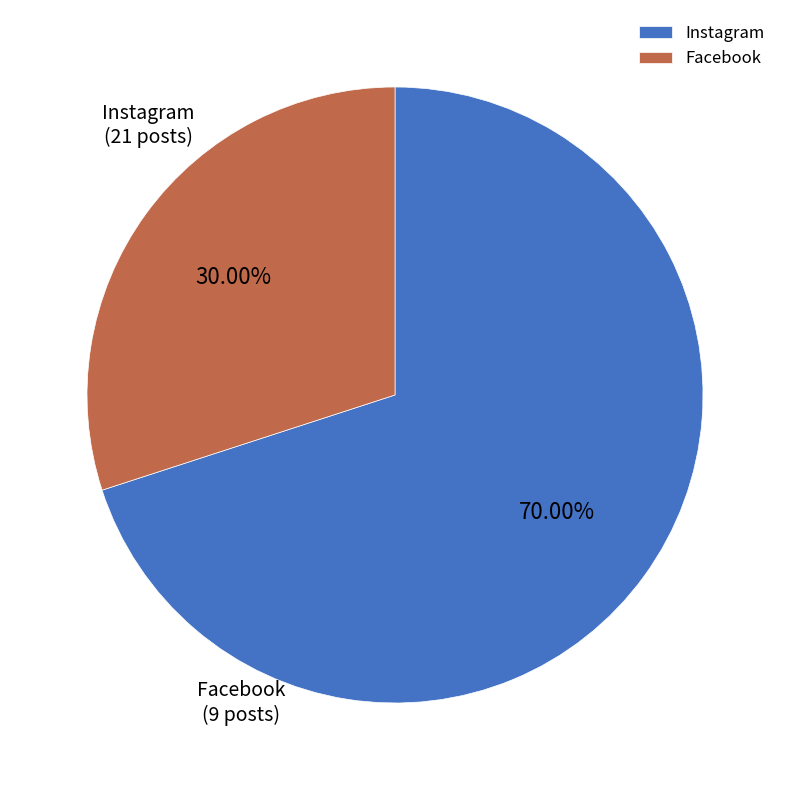

Which slice represents more than half of the pie?

Instagram